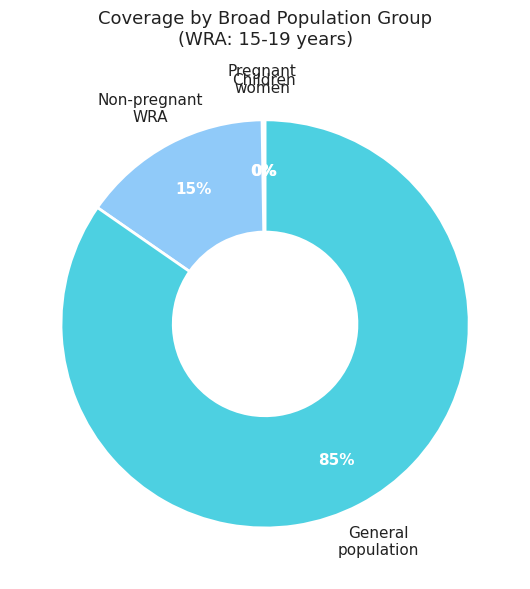

To the nearest percent, what is the average slice percentage?

25%